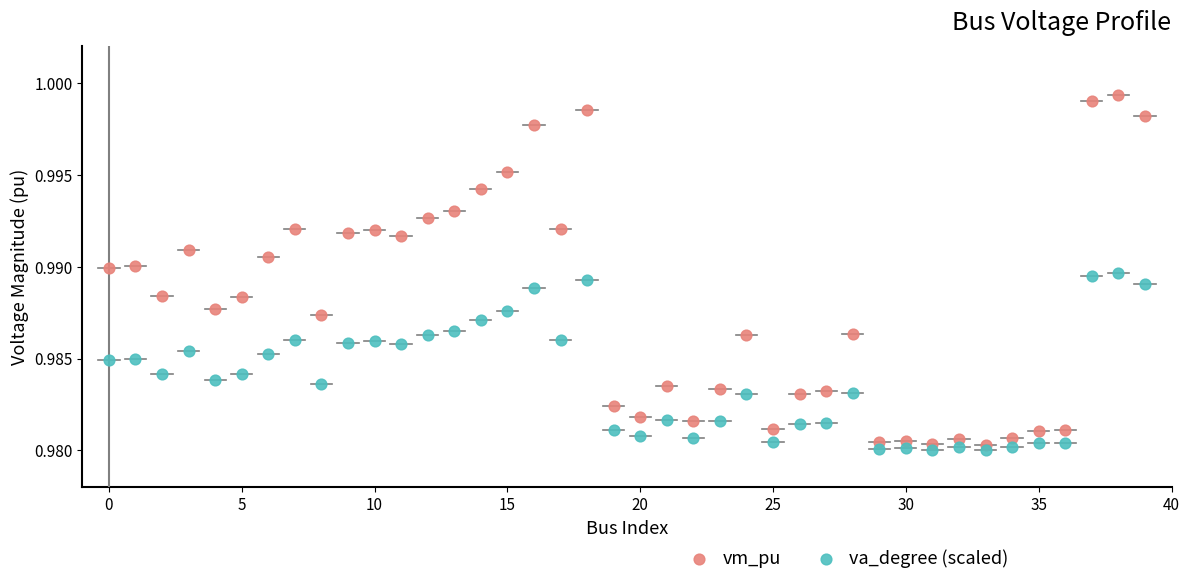

Which series has the largest Y range (max minus min)?

vm_pu